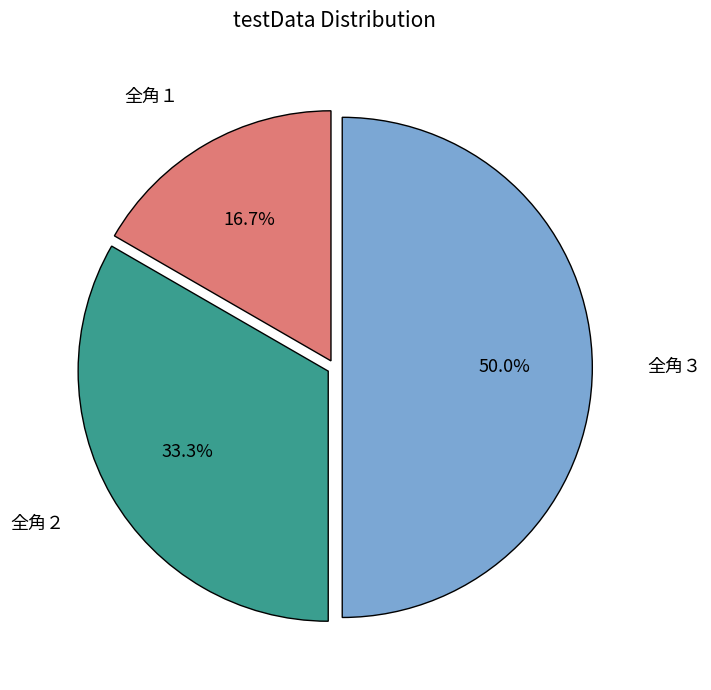

To the nearest percent, what is the difference between the largest and smallest slice percentages?

33%